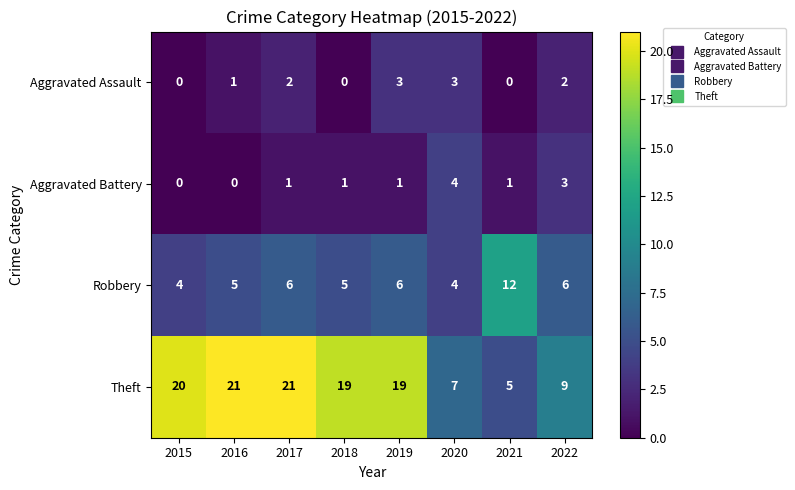

Which series has the largest total across all categories?

Theft